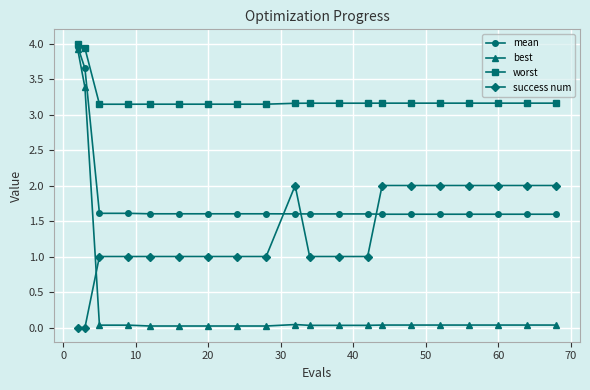

How many success num values are between 1 and 2?

18